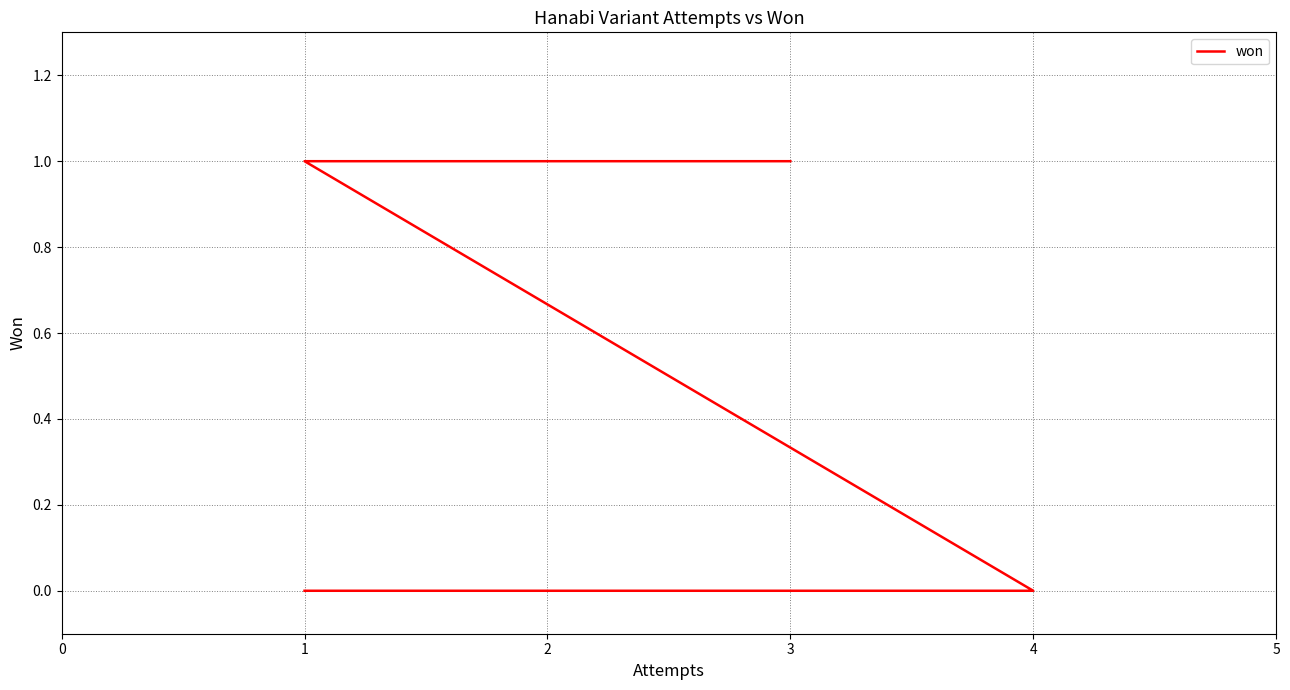

Count the number of values greater than 0.

8